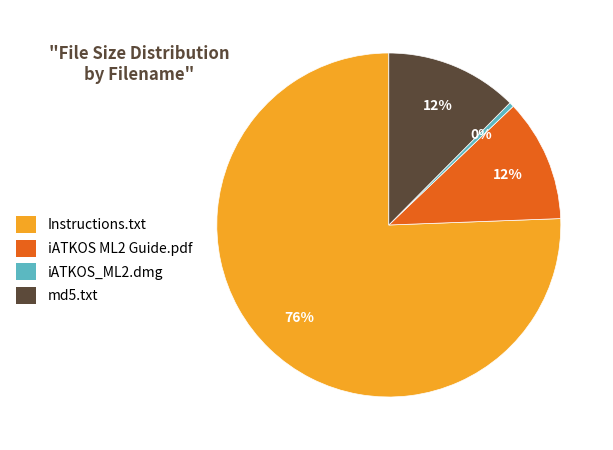

To the nearest percent, what is the average slice percentage?

25%